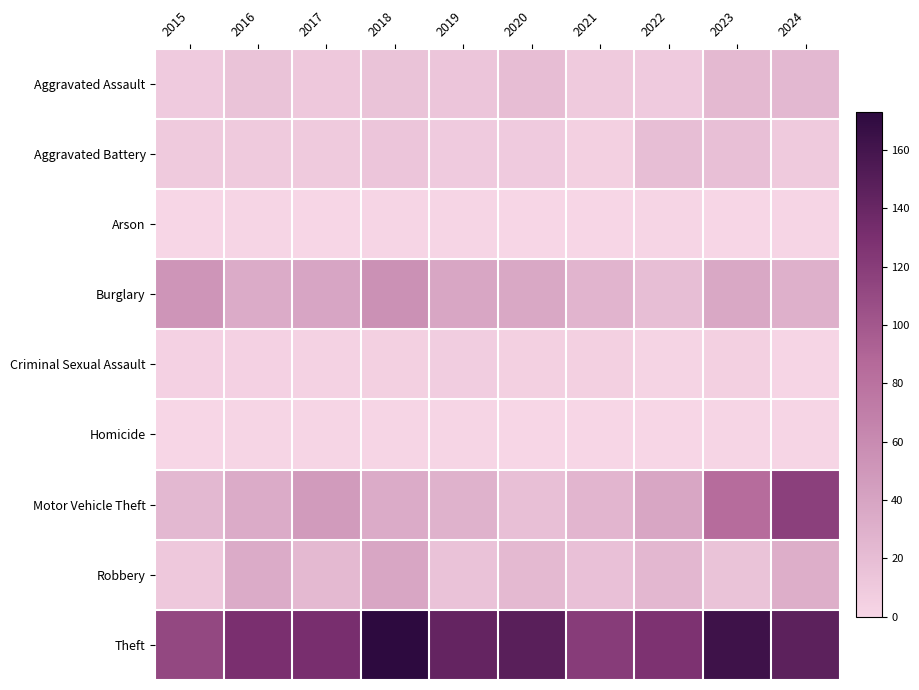

At which category is the sum across all series the highest?

2024